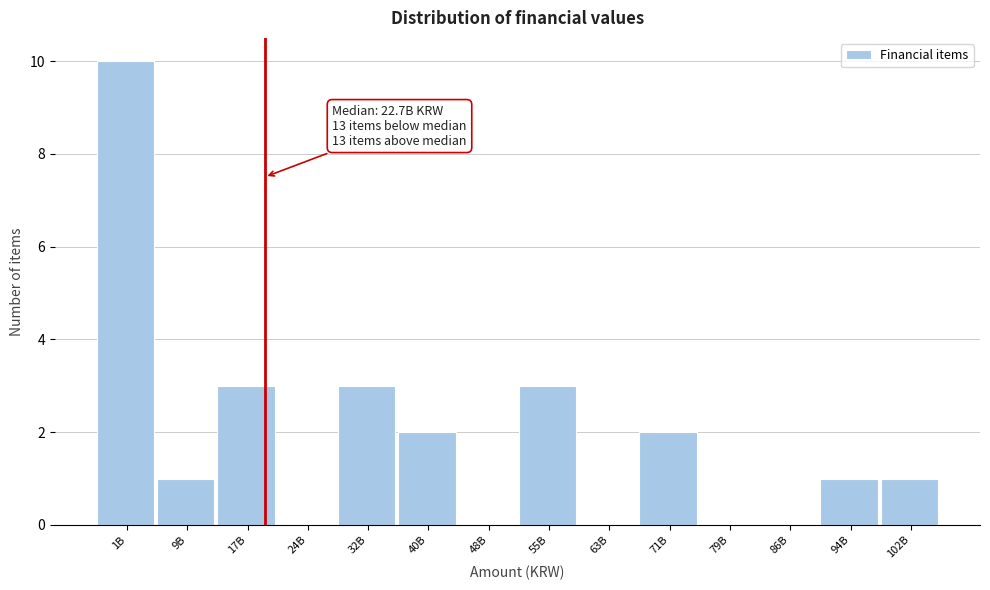

Reading right to left, extract all data points from this chart.

102B=1	94B=1	86B=0	79B=0	71B=2	63B=0	55B=3	48B=0	40B=2	32B=3	24B=0	17B=3	9B=1	1B=10